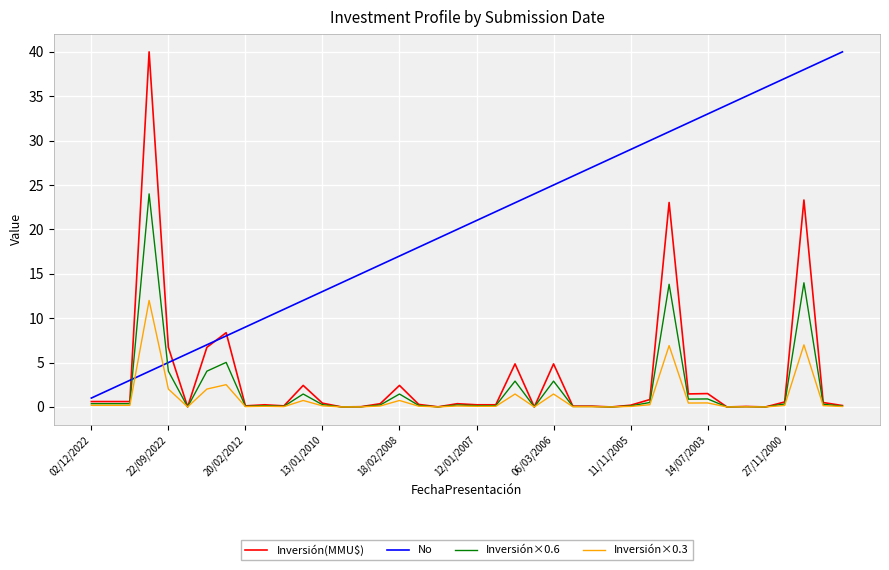

Which series has the largest total across all categories?

No